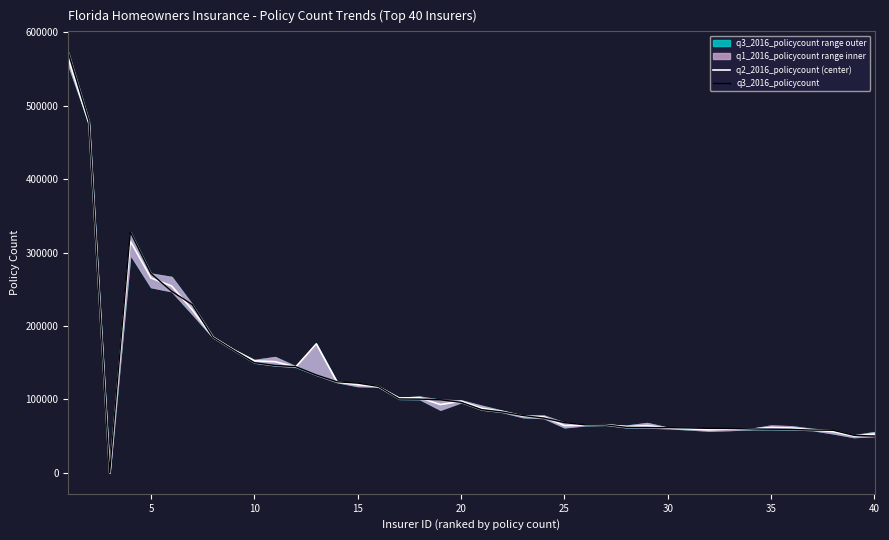

The value of q3_2016_policycount at 28 is 109788. True or false?

False